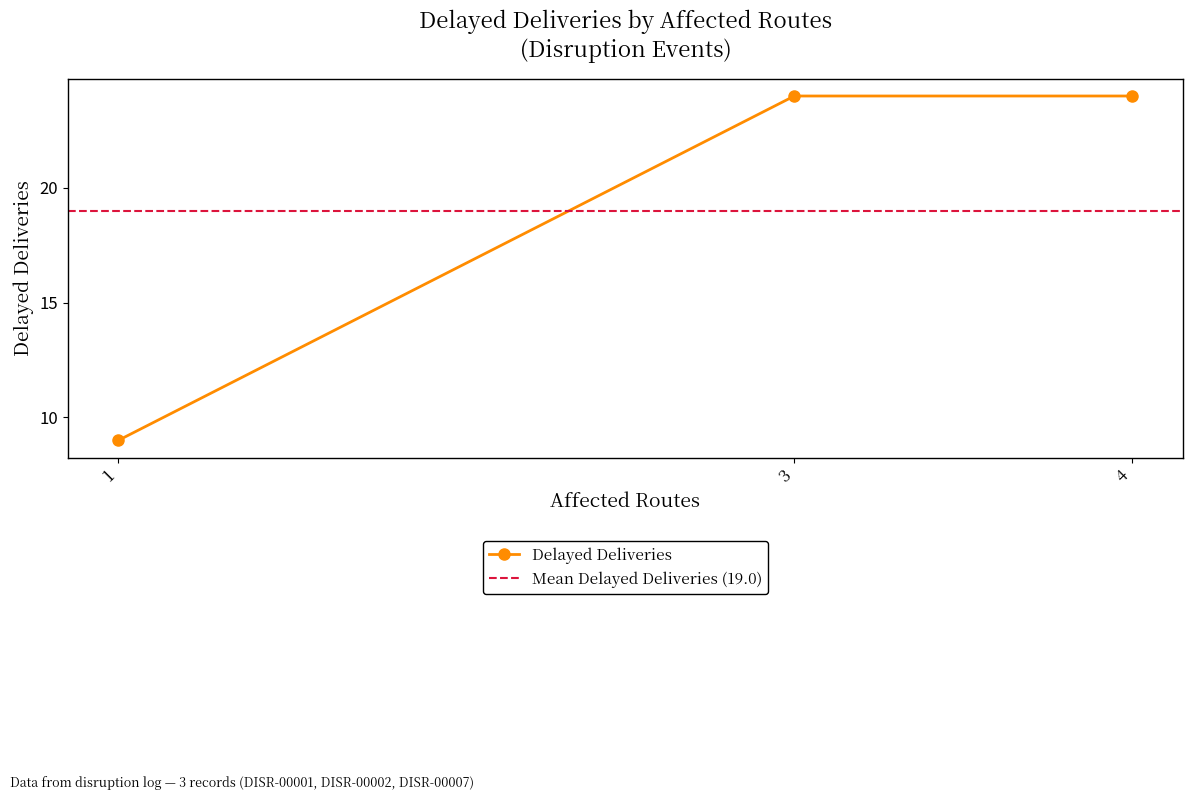

How many lines are shown in the chart?

1